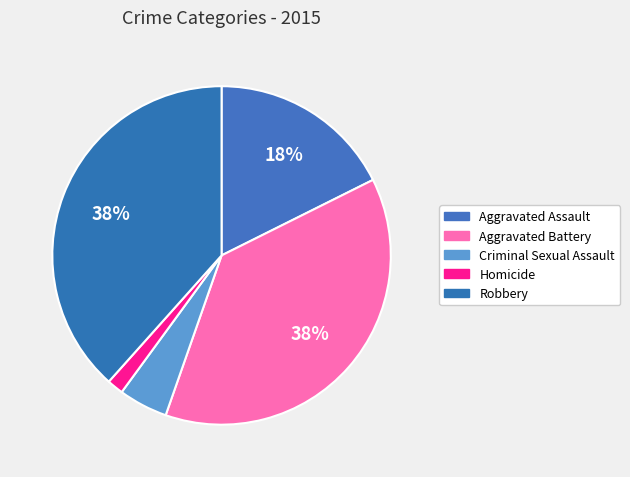

How many segments does this pie chart have?

5